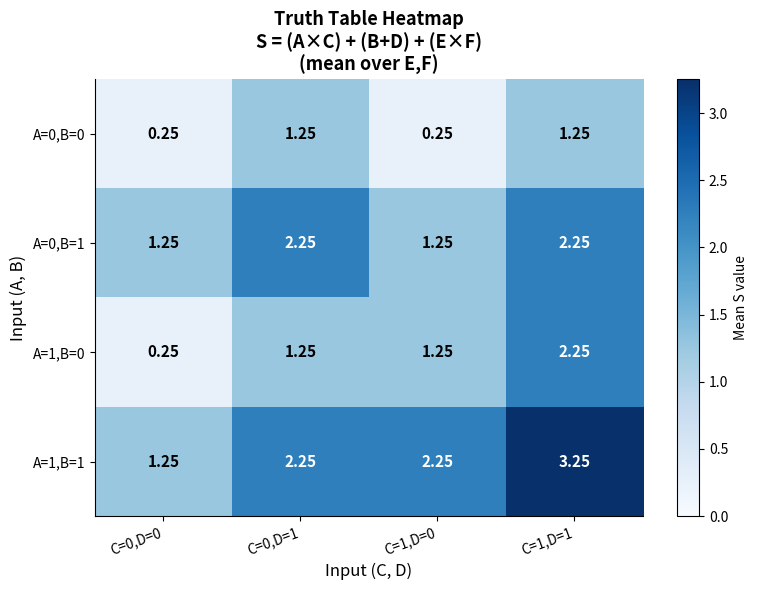

Reading left to right, extract all data points from this chart.

A=0,B=0: C=0,D=0=0.2	C=0,D=1=1.2	C=1,D=0=0.2	C=1,D=1=1.2
A=0,B=1: C=0,D=0=1.2	C=0,D=1=2.2	C=1,D=0=1.2	C=1,D=1=2.2
A=1,B=0: C=0,D=0=0.2	C=0,D=1=1.2	C=1,D=0=1.2	C=1,D=1=2.2
A=1,B=1: C=0,D=0=1.2	C=0,D=1=2.2	C=1,D=0=2.2	C=1,D=1=3.2